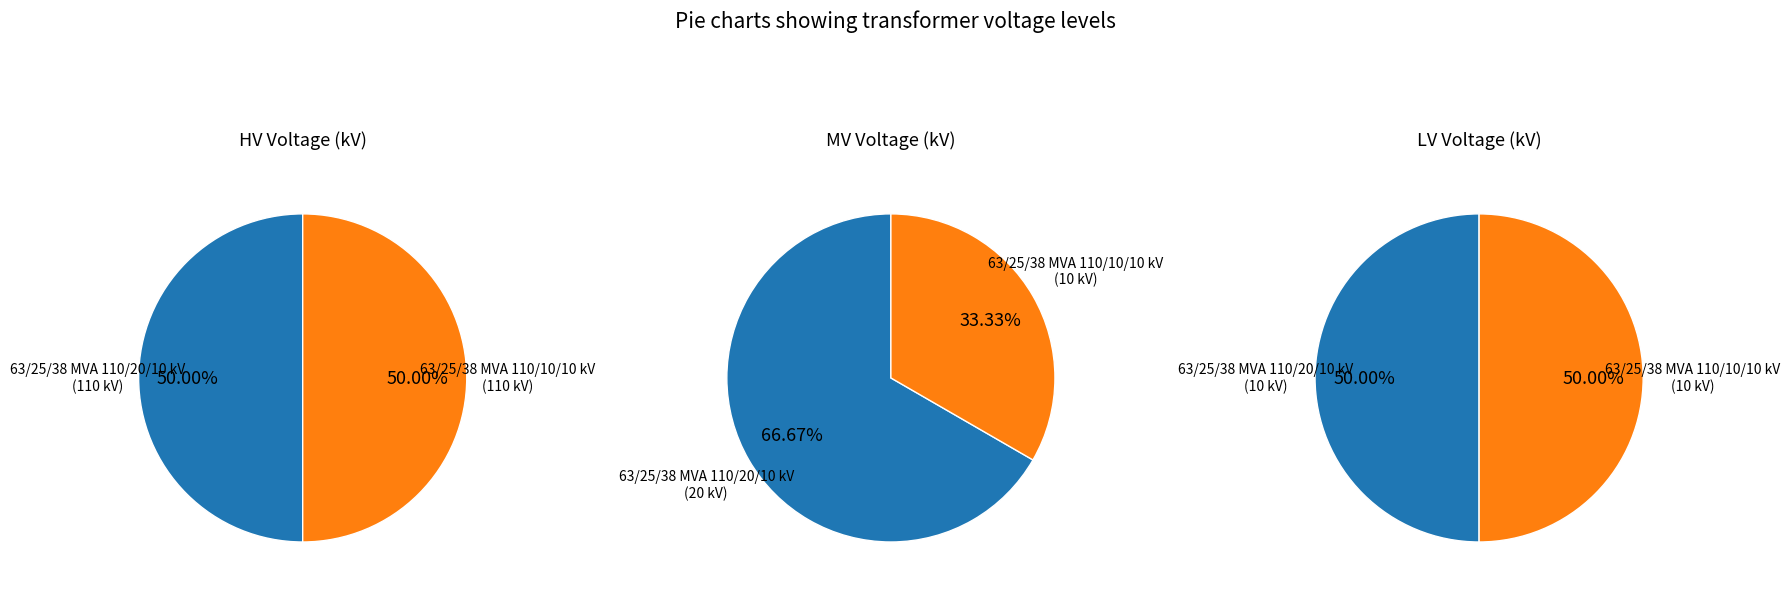

Which slice is the smallest?

63/25/38 MVA 110/10/10 kV